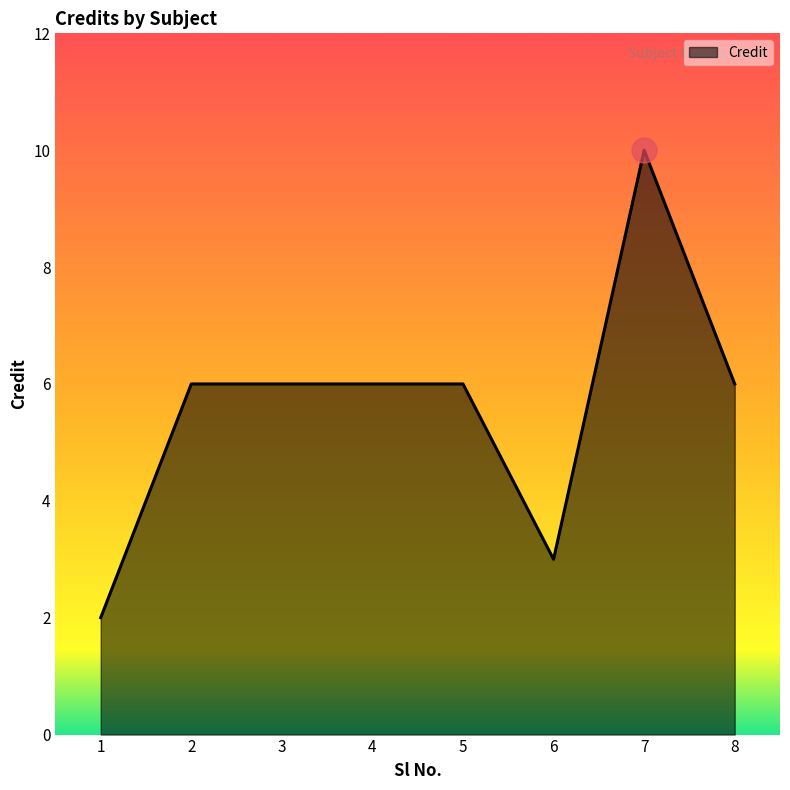

The value at 3 is 6. True or false?

True